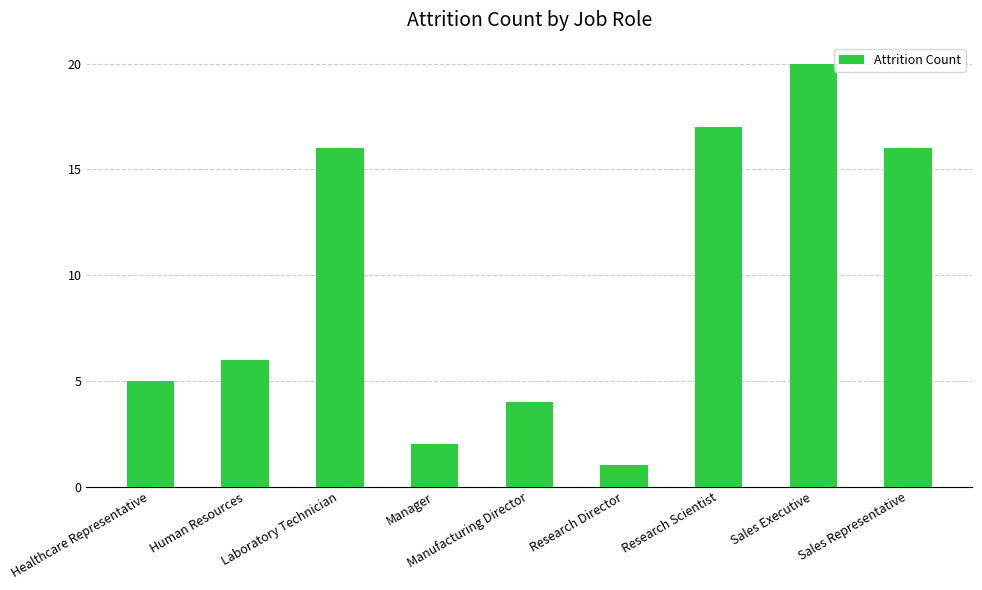

Reading left to right, list all the values displayed in this chart.

Healthcare Representative=5	Human Resources=6	Laboratory Technician=16	Manager=2	Manufacturing Director=4	Research Director=1	Research Scientist=17	Sales Executive=20	Sales Representative=16